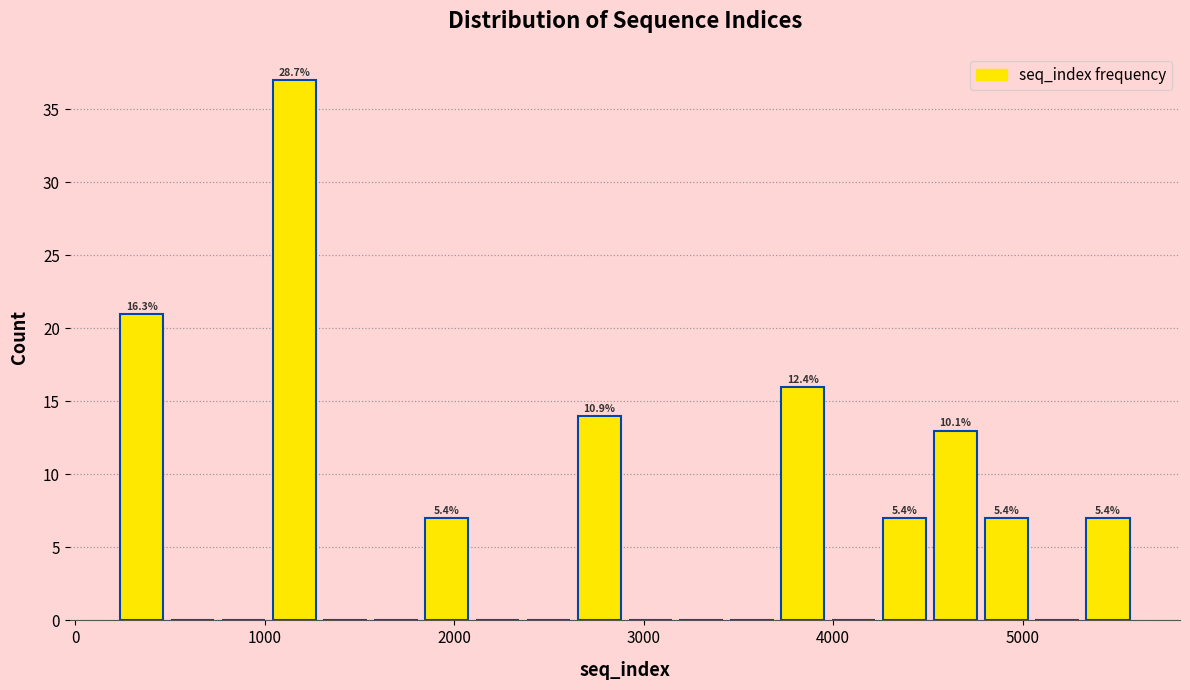

Read against the x-axis, roughly where is the centre of the tallest bar?

1200